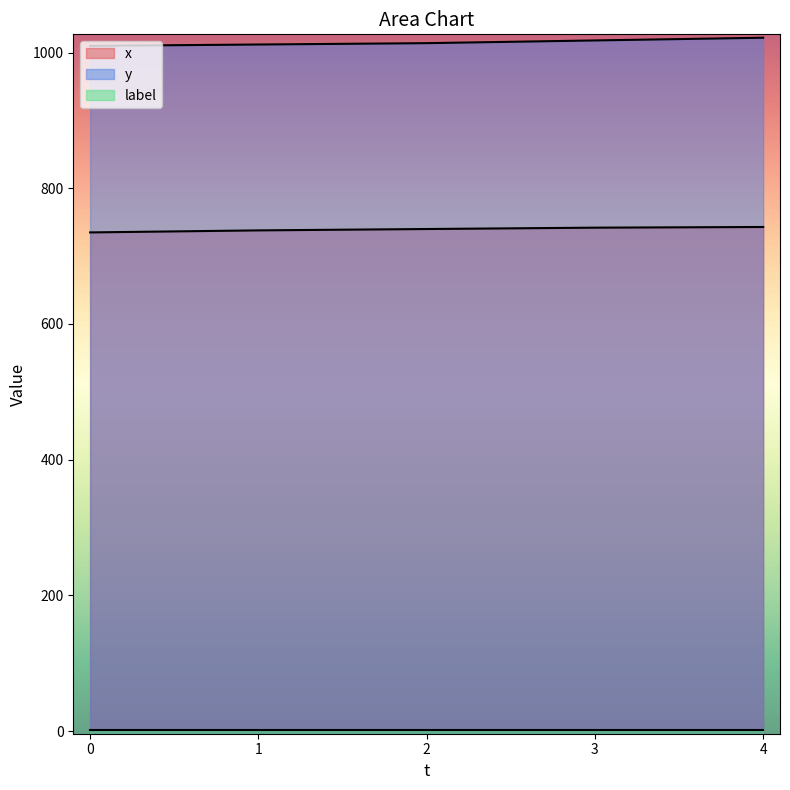

True or false: x and y intersect in this chart.

False